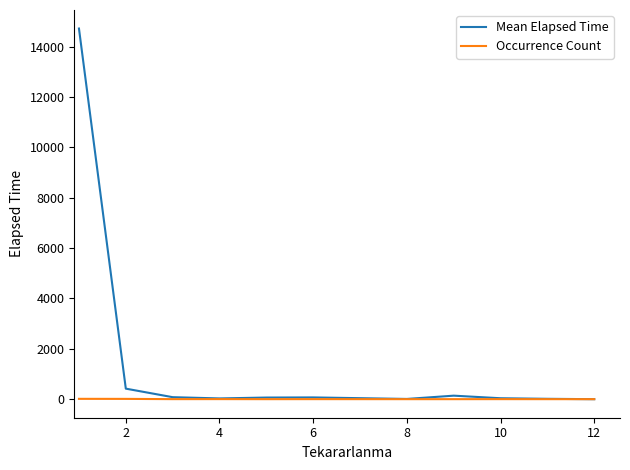

What is the sum of all Mean Elapsed Time values?

15580.9